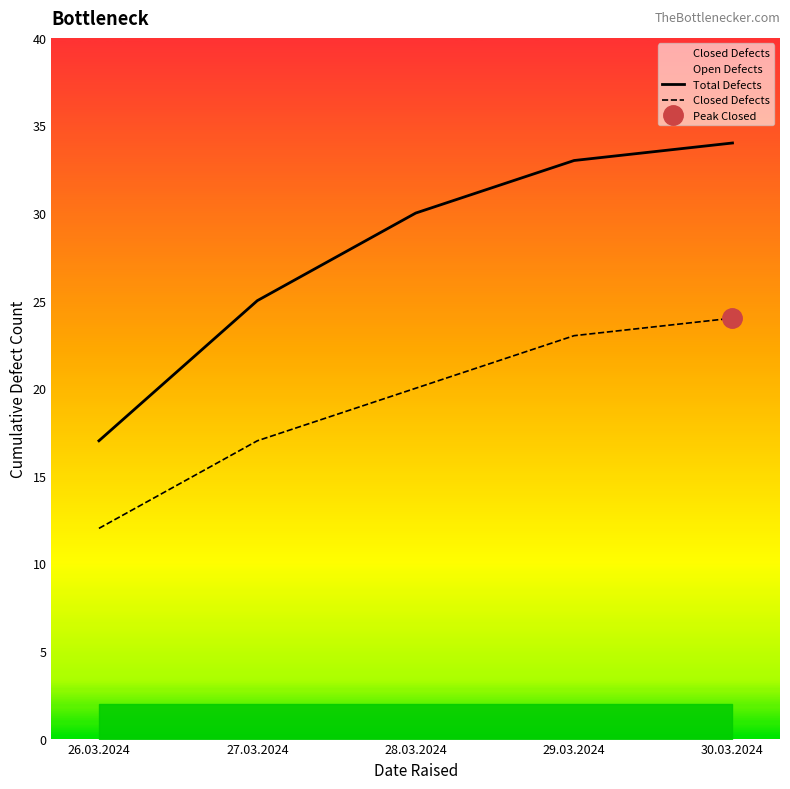

How many lines are shown in the chart?

2